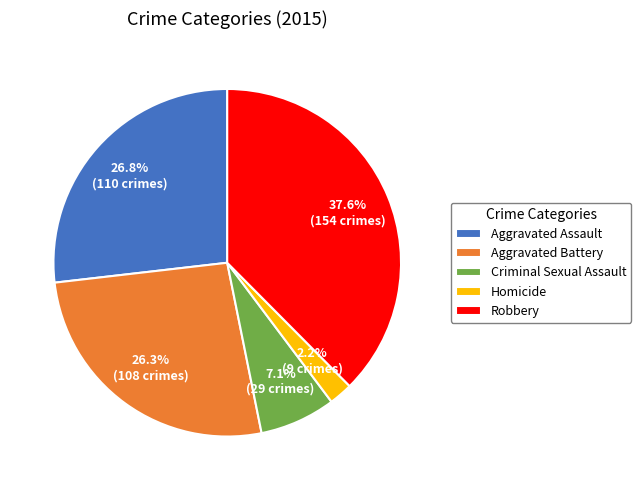

Which slice is the largest?

Robbery